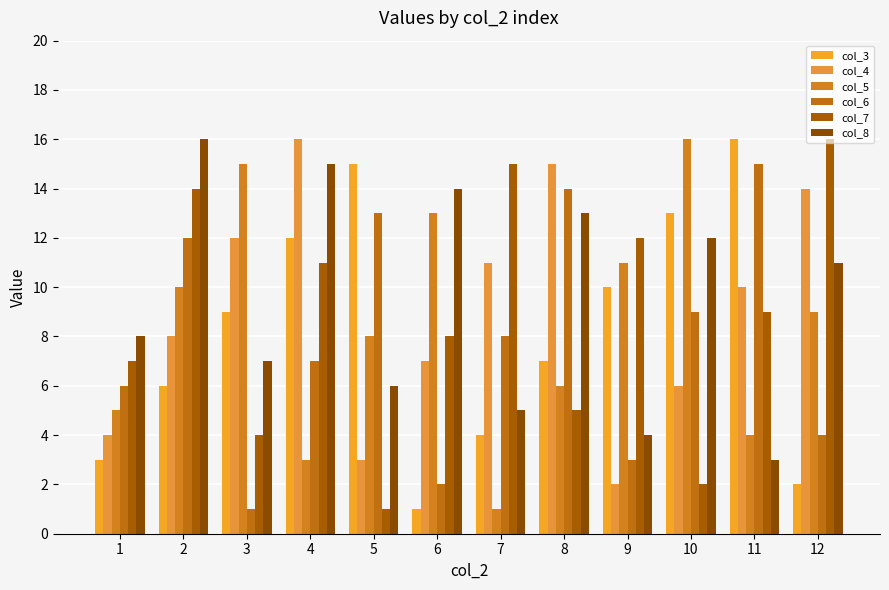

Reading right to left, transcribe all the data shown in this chart.

col_3: 2	16	13	10	7	4	1	15	12	9	6	3
col_4: 14	10	6	2	15	11	7	3	16	12	8	4
col_5: 9	4	16	11	6	1	13	8	3	15	10	5
col_6: 4	15	9	3	14	8	2	13	7	1	12	6
col_7: 16	9	2	12	5	15	8	1	11	4	14	7
col_8: 11	3	12	4	13	5	14	6	15	7	16	8